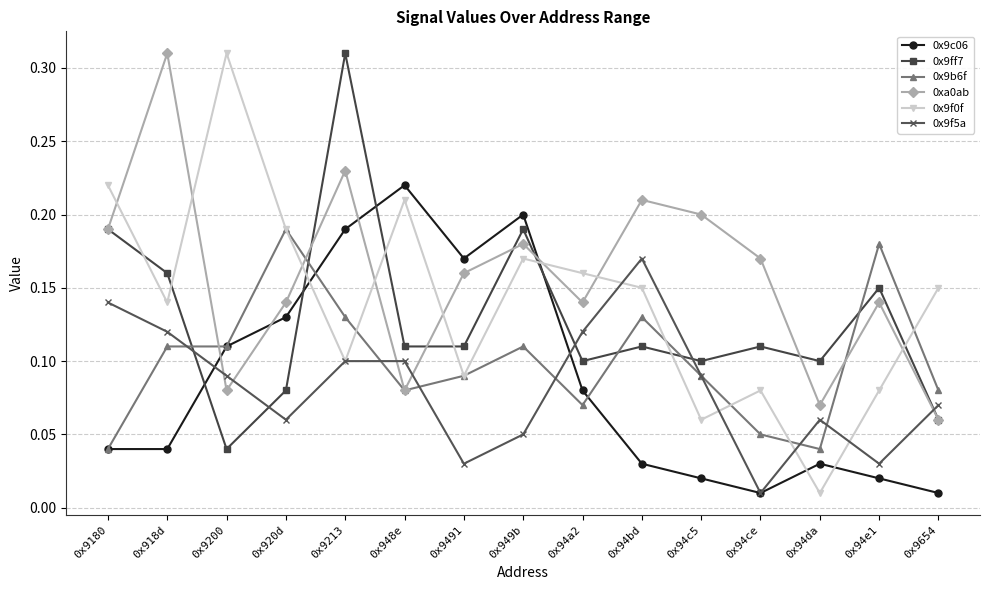

How many lines are shown in the chart?

6